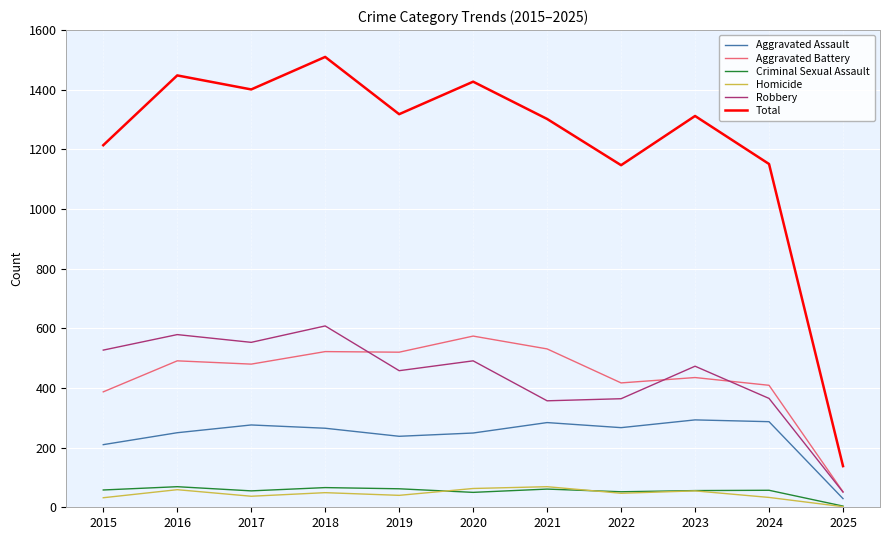

Is it true that Homicide equals 33 at 2024?

True